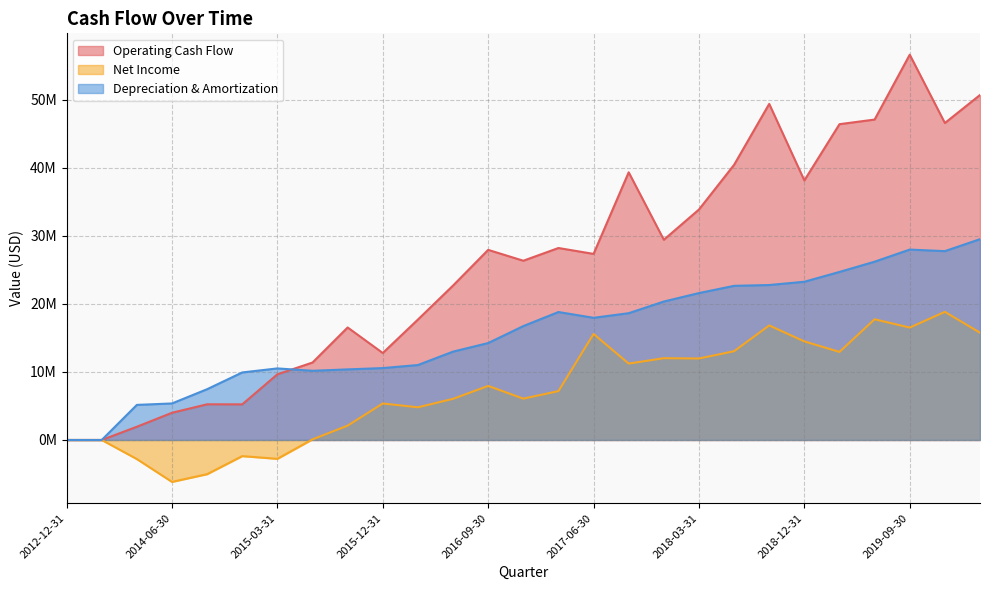

What is the difference between the Net Income values at 2019-03-31 and 2014-09-30?

17965000